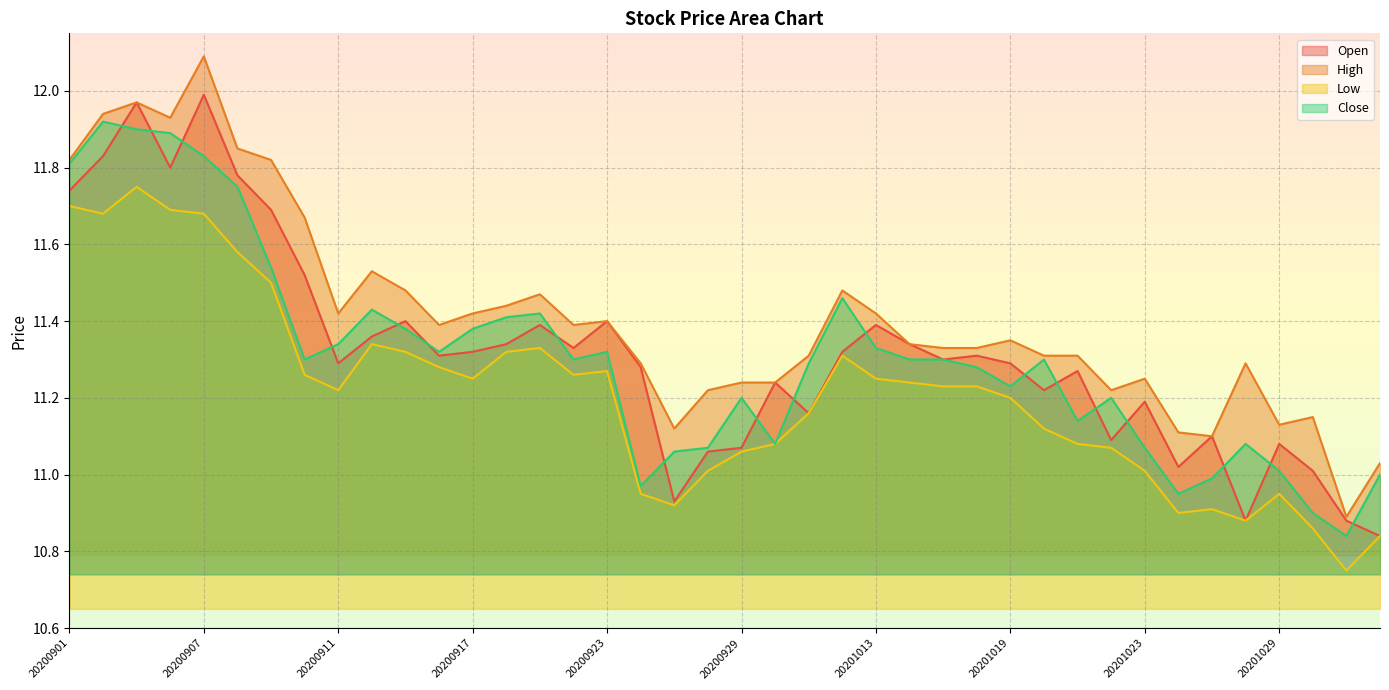

Is the value of Open at 20201026 greater than the value of High at 20201028?

No